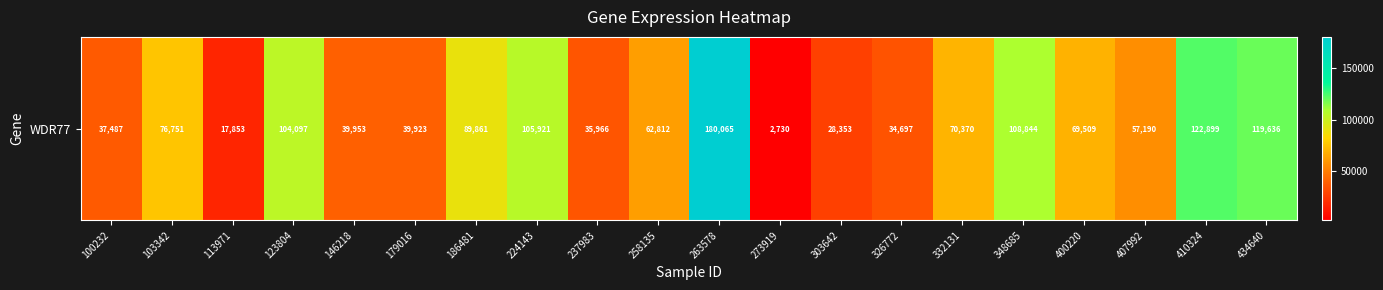

List the labels in order of value, largest first.

263578, 410324, 434640, 348685, 224143, 123804, 186481, 103342, 332131, 400220, 258135, 407992, 146218, 179016, 100232, 237983, 326772, 303642, 113971, 273919